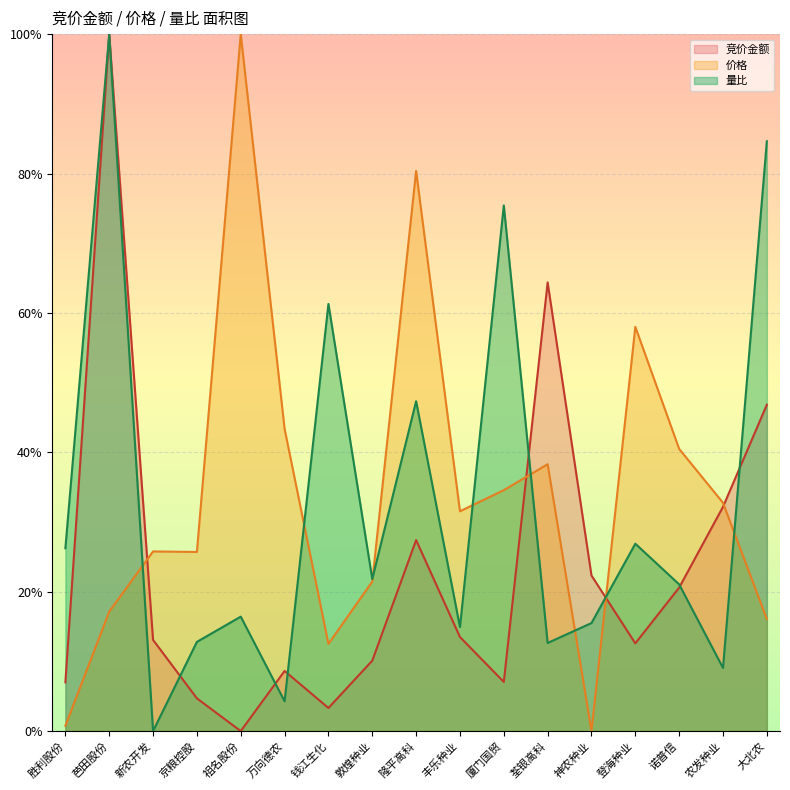

Reading left to right, transcribe all the data shown in this chart.

竞价金额: 胜利股份=0.1	芭田股份=1.0	新农开发=0.1	京粮控股=0.0	祖名股份=0.0	万向德农=0.1	钱江生化=0.0	敦煌种业=0.1	隆平高科=0.3	丰乐种业=0.1	厦门国贸=0.1	荃银高科=0.6	神农种业=0.2	登海种业=0.1	诺普信=0.2	农发种业=0.3	大北农=0.5
价格: 胜利股份=0.0	芭田股份=0.2	新农开发=0.3	京粮控股=0.3	祖名股份=1.0	万向德农=0.4	钱江生化=0.1	敦煌种业=0.2	隆平高科=0.8	丰乐种业=0.3	厦门国贸=0.3	荃银高科=0.4	神农种业=0.0	登海种业=0.6	诺普信=0.4	农发种业=0.3	大北农=0.2
量比: 胜利股份=0.3	芭田股份=1.0	新农开发=0.0	京粮控股=0.1	祖名股份=0.2	万向德农=0.0	钱江生化=0.6	敦煌种业=0.2	隆平高科=0.5	丰乐种业=0.1	厦门国贸=0.8	荃银高科=0.1	神农种业=0.2	登海种业=0.3	诺普信=0.2	农发种业=0.1	大北农=0.8